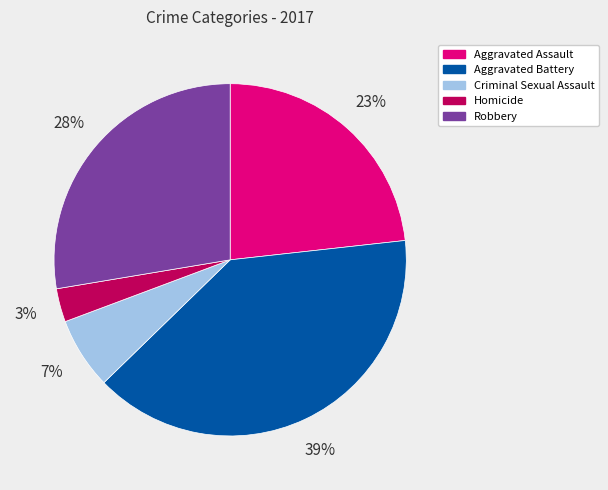

Which has a higher value, Homicide or Criminal Sexual Assault?

Criminal Sexual Assault